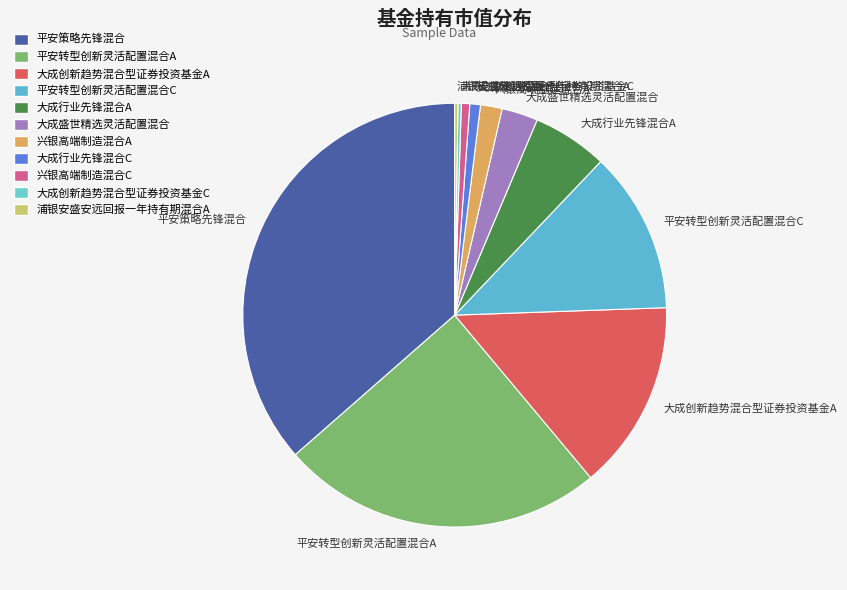

Which has a higher value, 平安策略先锋混合 or 大成创新趋势混合型证券投资基金A?

平安策略先锋混合